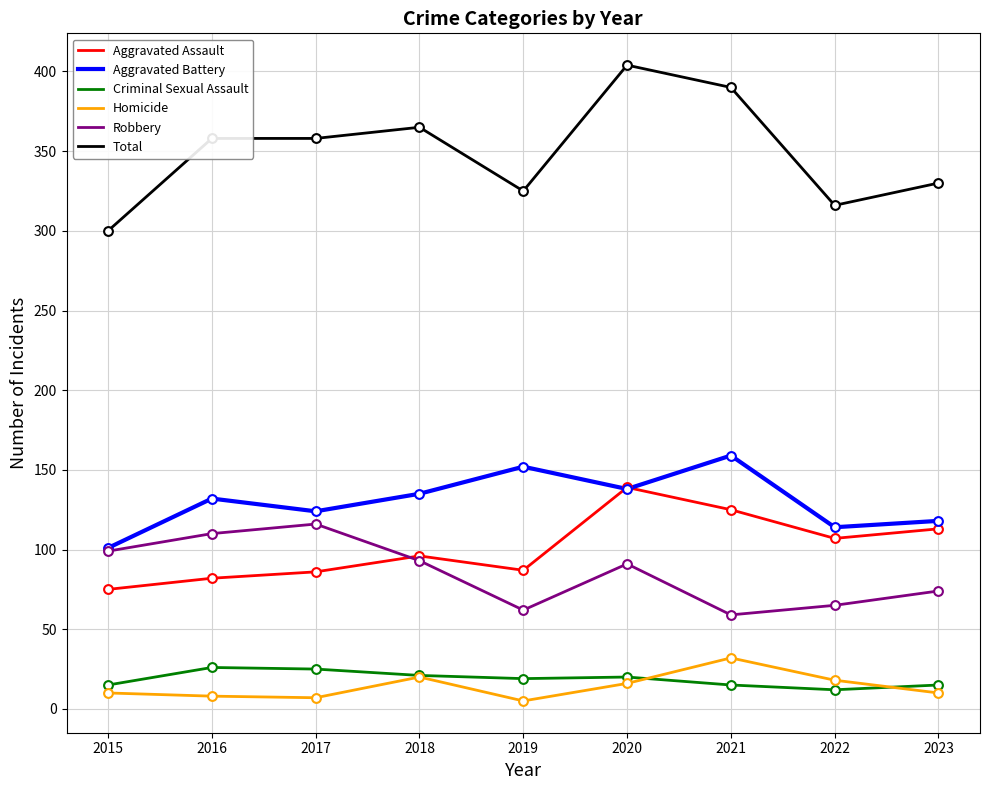

Is the value of Total at 2020 greater than the value of Aggravated Battery at 2021?

Yes